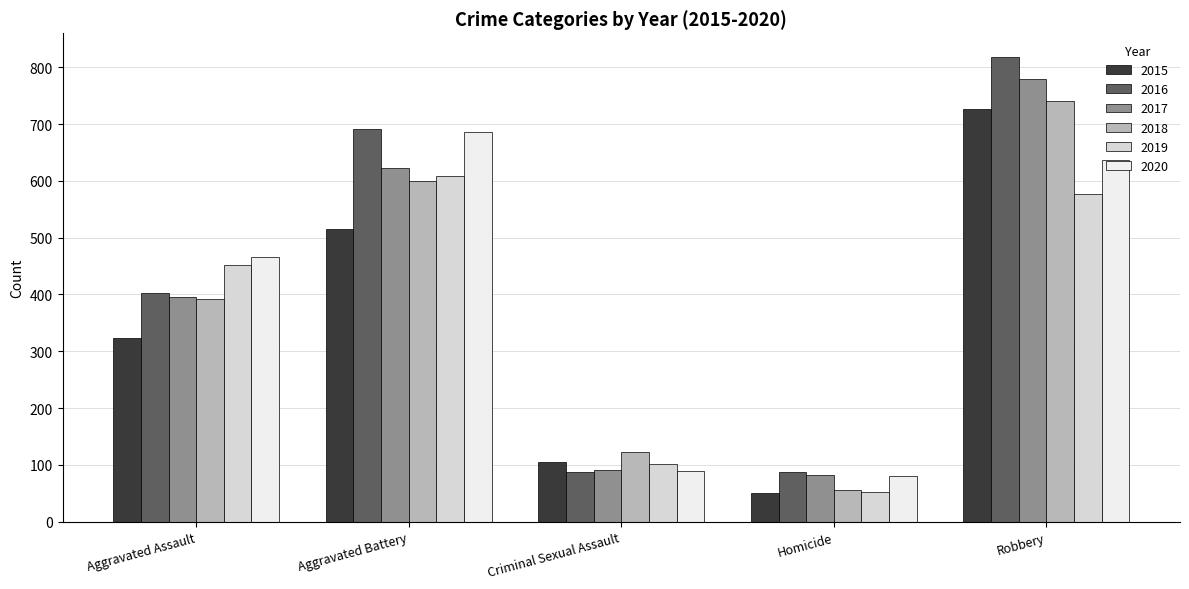

How many bars are there in each group?

6